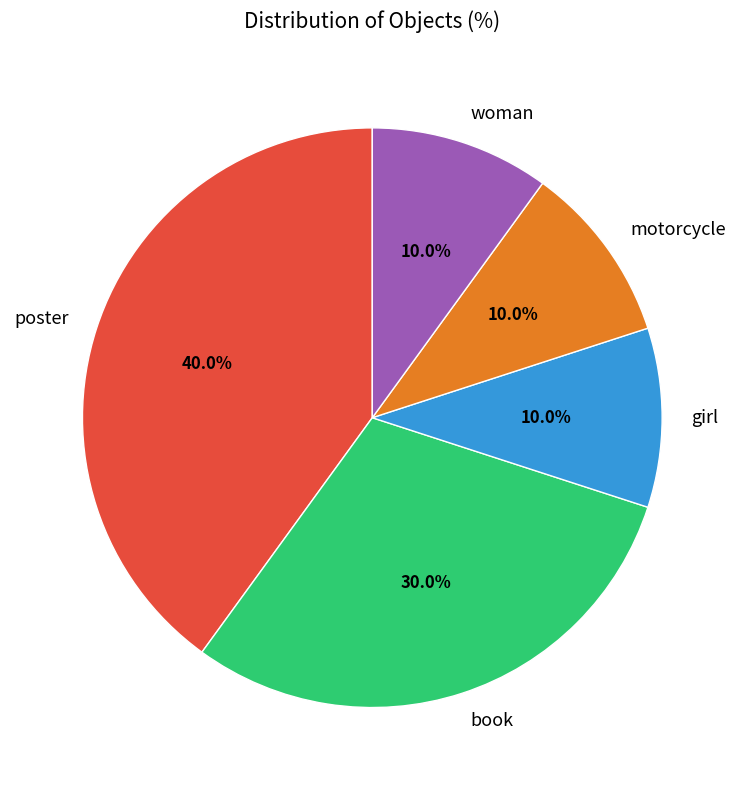

Is it true that poster is 40% of the pie?

True